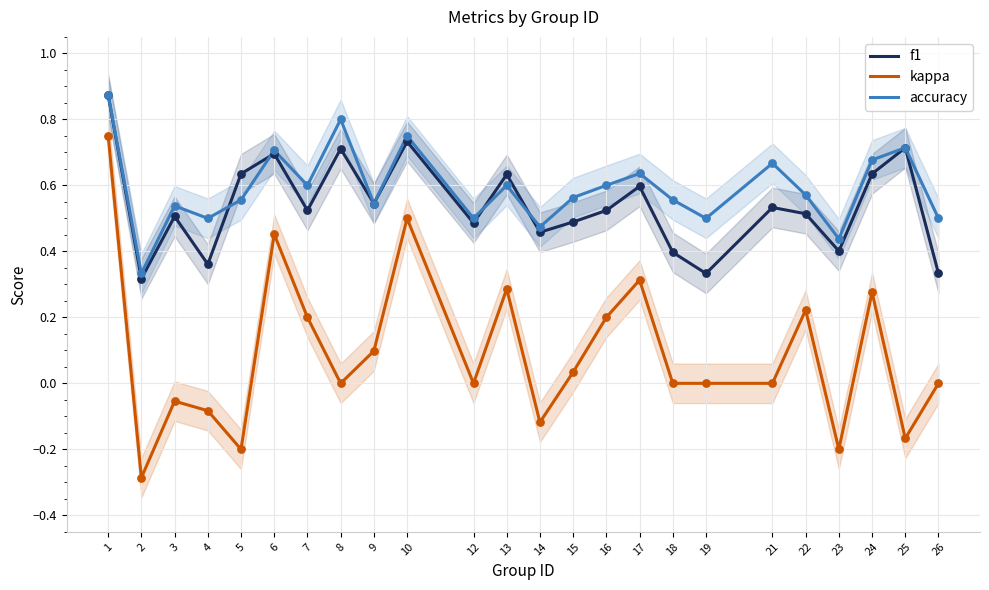

At which category is the sum across all series the highest?

1